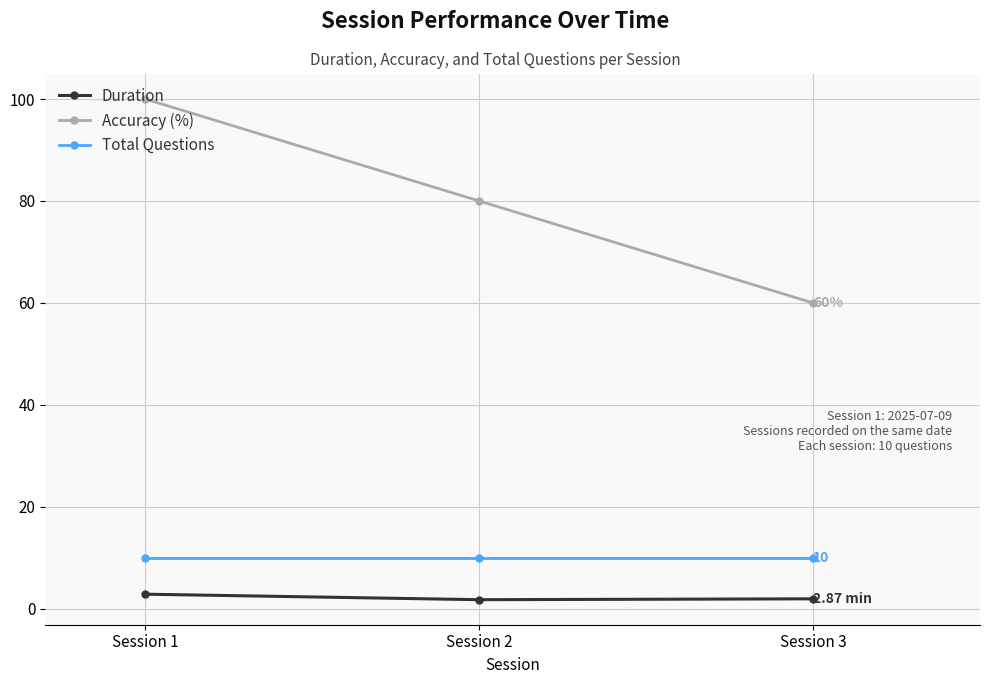

Which series changed the most between Session 1 and Session 3?

Accuracy (%)